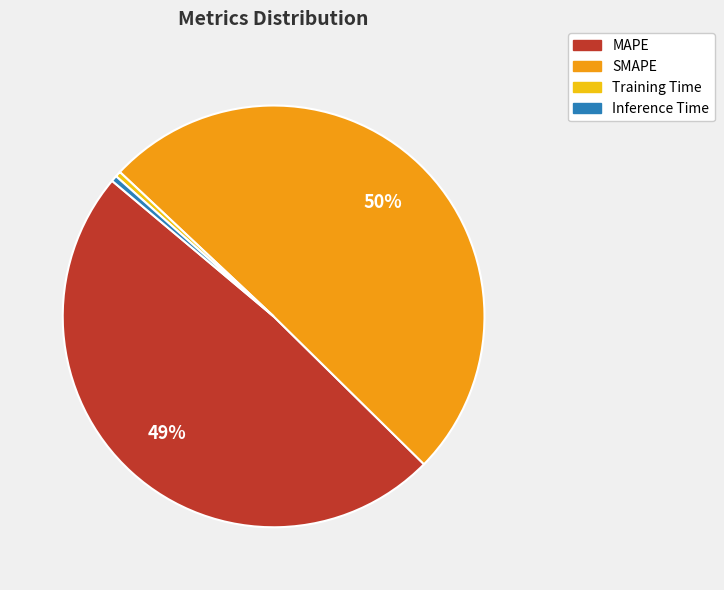

To the nearest percent, what is the average slice percentage?

25%